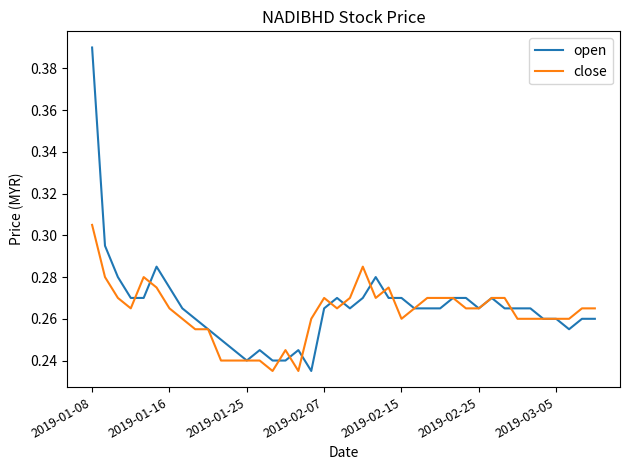

Rank the series by their maximum value, from lowest to highest.

close, open